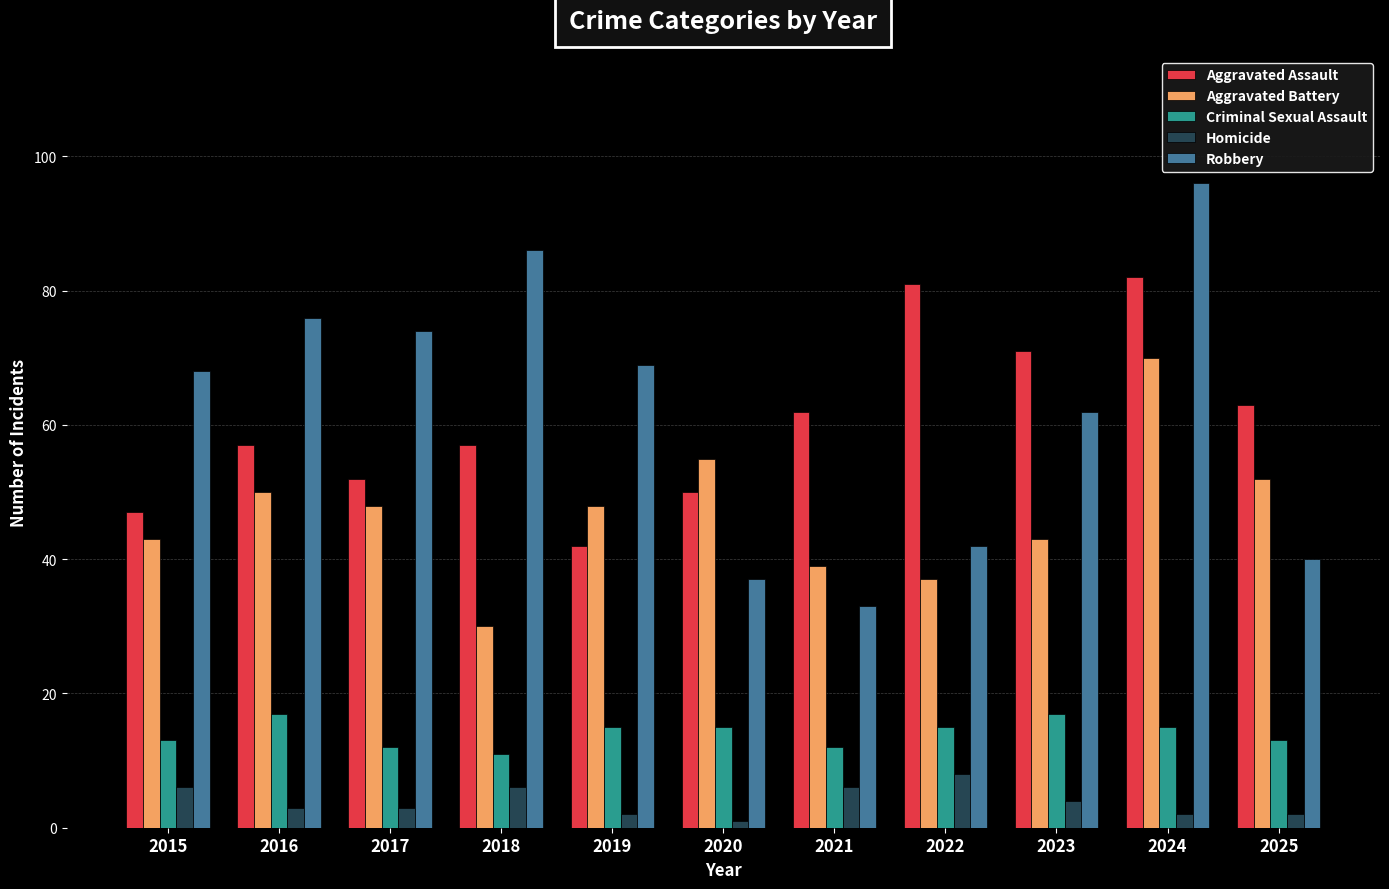

The Criminal Sexual Assault series shows 13 at 2025. True or false?

True